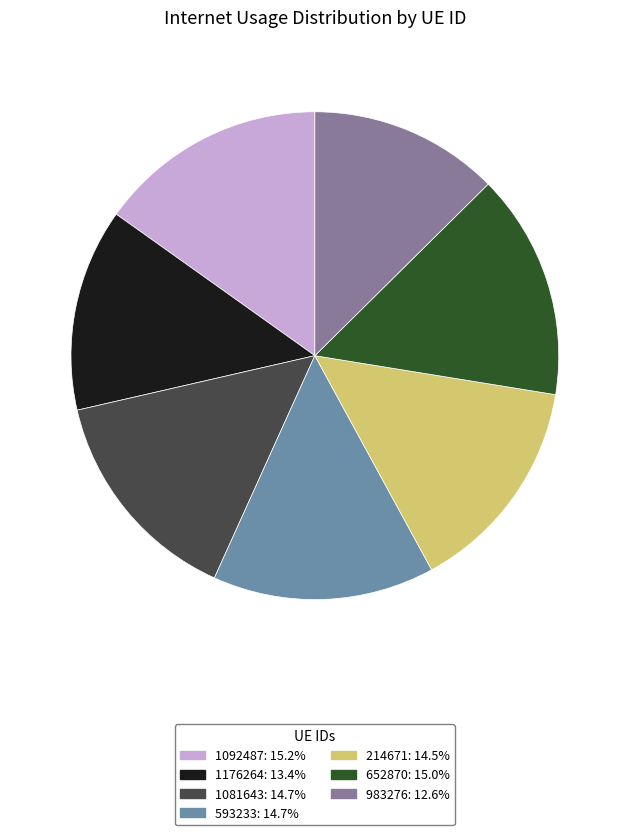

Count the number of slices in the pie.

7